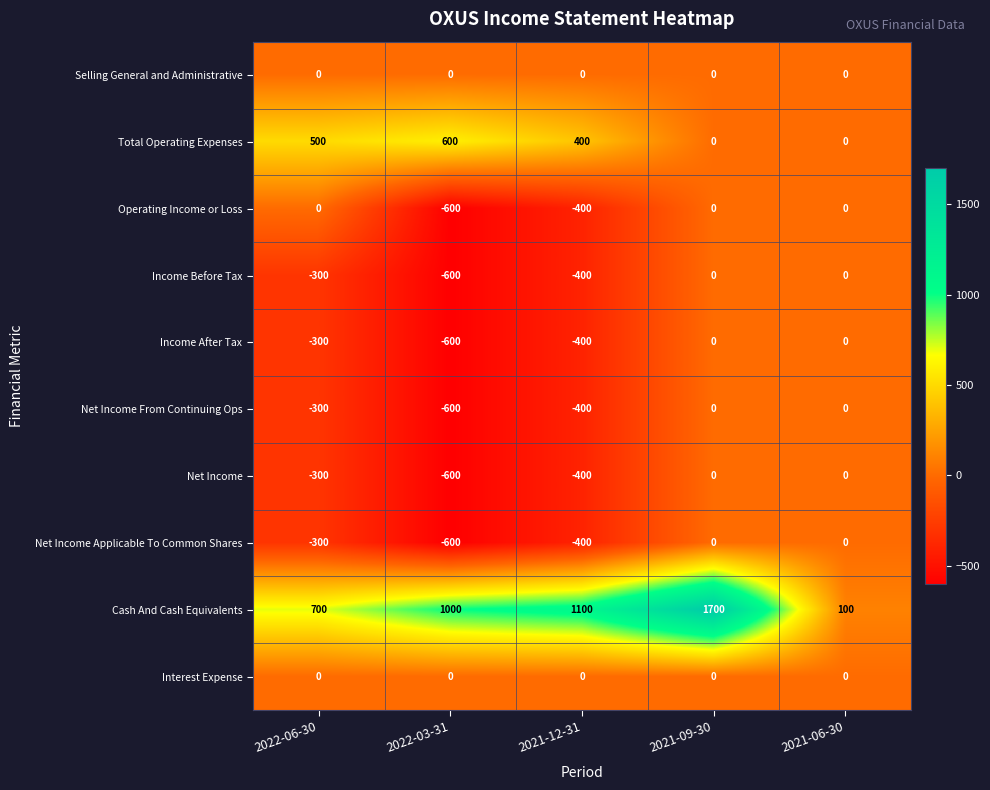

What value does the Income After Tax series have at 2022-06-30, to the nearest 50?

-300